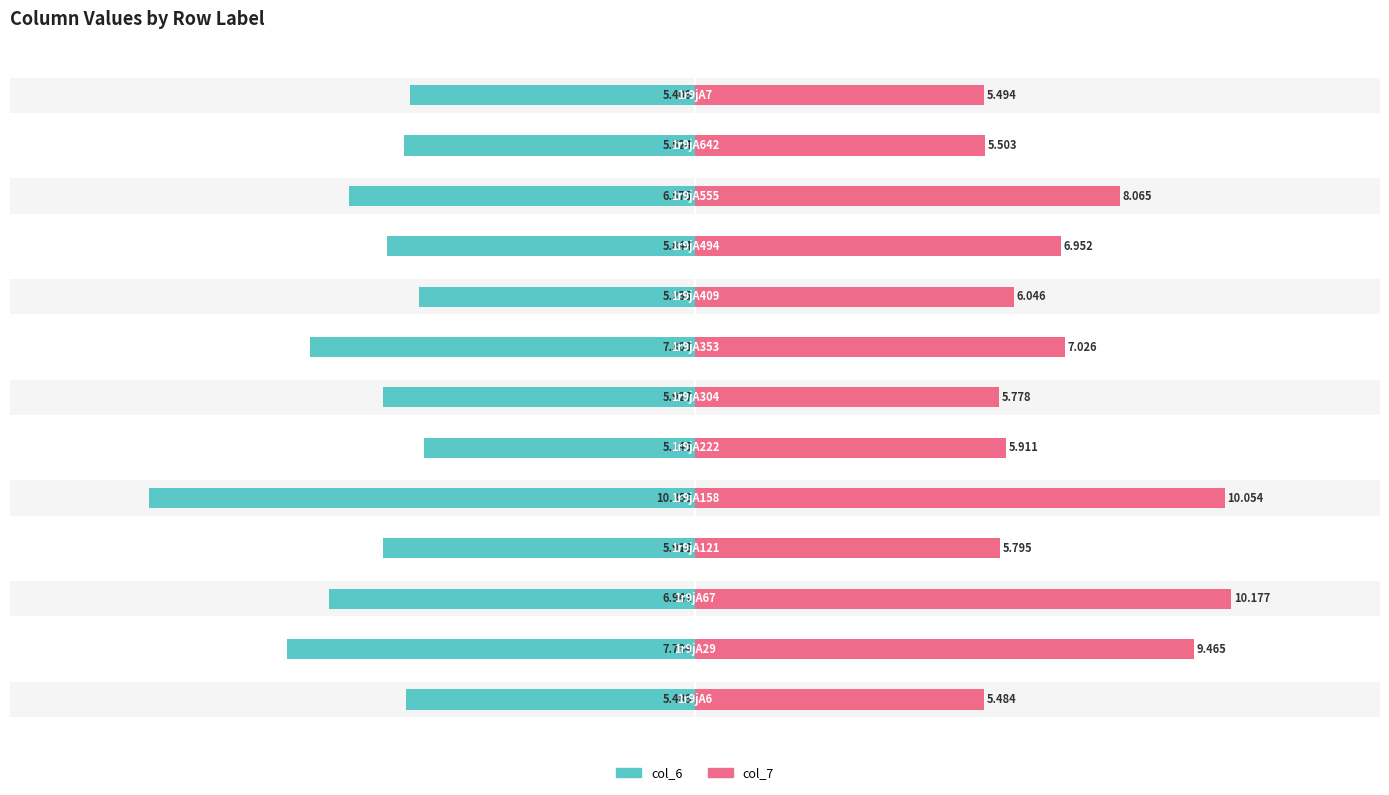

Reading left to right, extract all data points from this chart.

col_6: -5.5	-7.7	-6.9	-5.9	-10.4	-5.1	-5.9	-7.3	-5.2	-5.8	-6.6	-5.5	-5.4
col_7: 5.5	9.5	10.2	5.8	10.1	5.9	5.8	7.0	6.0	7.0	8.1	5.5	5.5